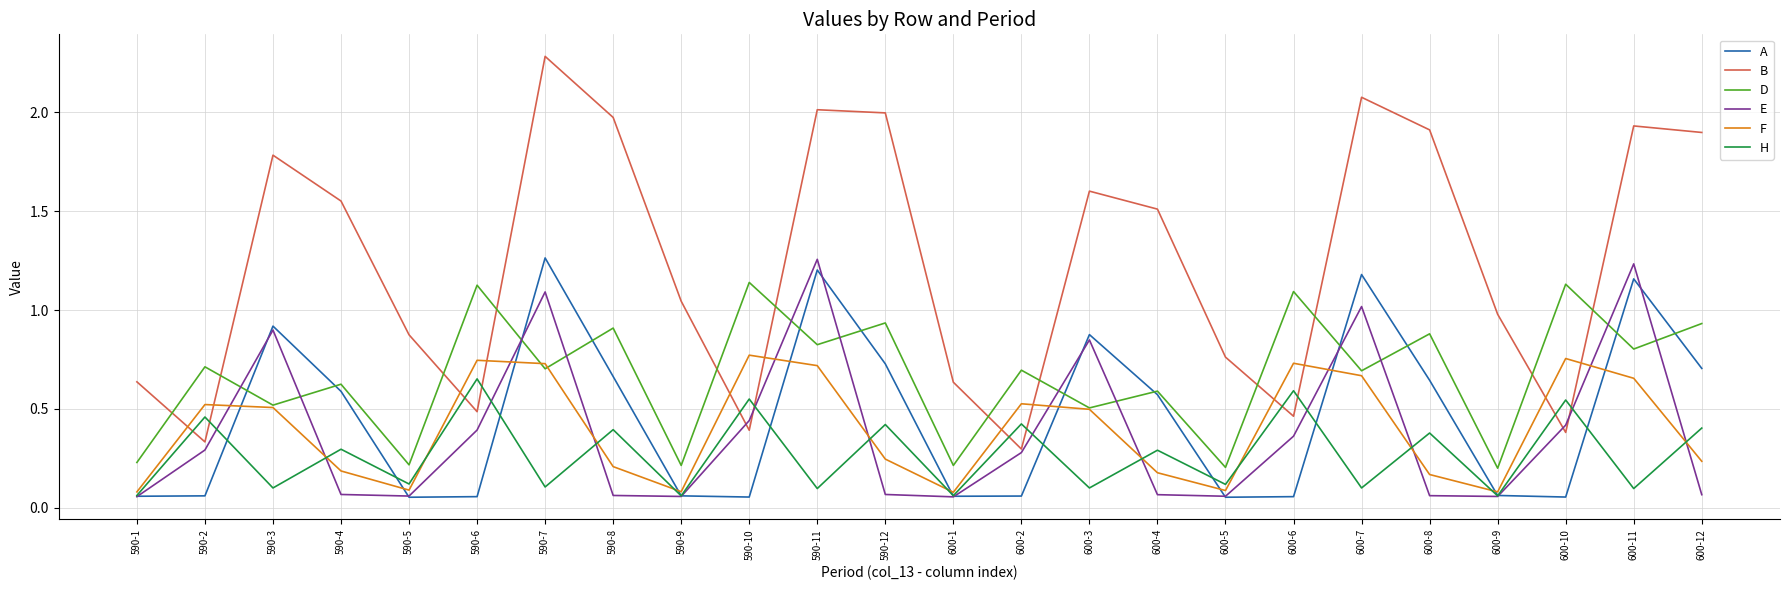

The F series shows 0.7 at 590-11. True or false?

True